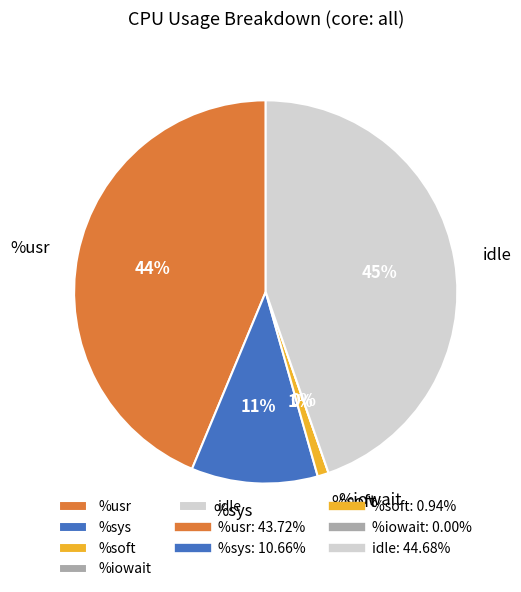

Do all and 2 together represent more than half of the pie?

No